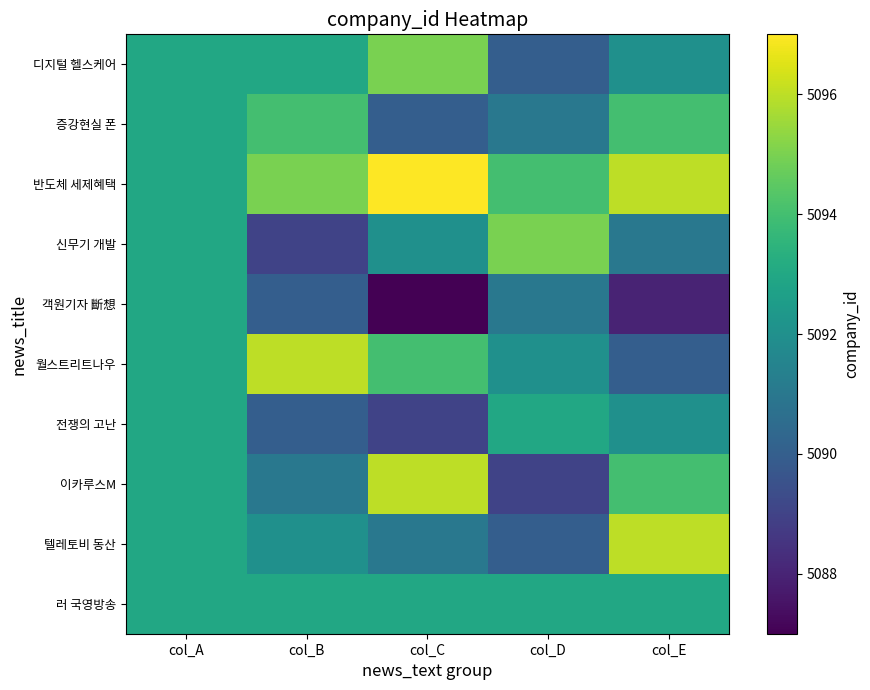

Reading left to right, what are all the values shown in this chart?

러 국영방송: col_A=5093	col_B=5093	col_C=5093	col_D=5093	col_E=5093
텔레토비 동산: col_A=5093	col_B=5092	col_C=5091	col_D=5090	col_E=5096
이카루스M: col_A=5093	col_B=5091	col_C=5096	col_D=5089	col_E=5094
전쟁의 고난: col_A=5093	col_B=5090	col_C=5089	col_D=5093	col_E=5092
월스트리트나우: col_A=5093	col_B=5096	col_C=5094	col_D=5092	col_E=5090
객원기자 斷想: col_A=5093	col_B=5090	col_C=5087	col_D=5091	col_E=5088
신무기 개발: col_A=5093	col_B=5089	col_C=5092	col_D=5095	col_E=5091
반도체 세제혜택: col_A=5093	col_B=5095	col_C=5097	col_D=5094	col_E=5096
증강현실 폰: col_A=5093	col_B=5094	col_C=5090	col_D=5091	col_E=5094
디지털 헬스케어: col_A=5093	col_B=5093	col_C=5095	col_D=5090	col_E=5092